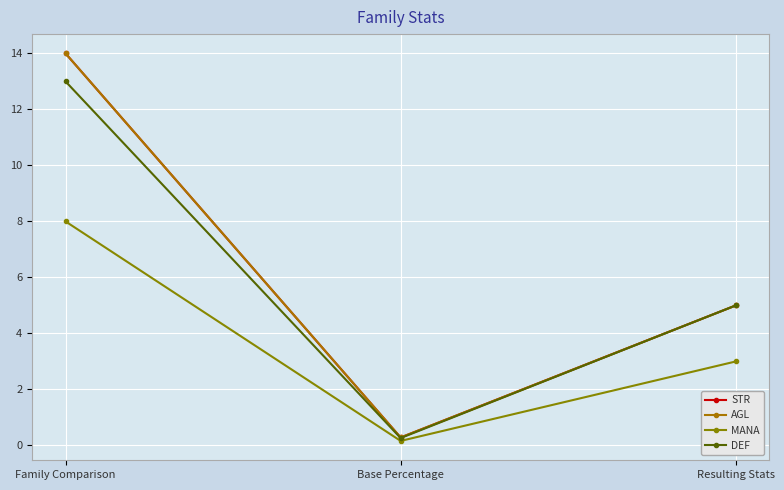

Does the chart have visible grid lines?

Yes